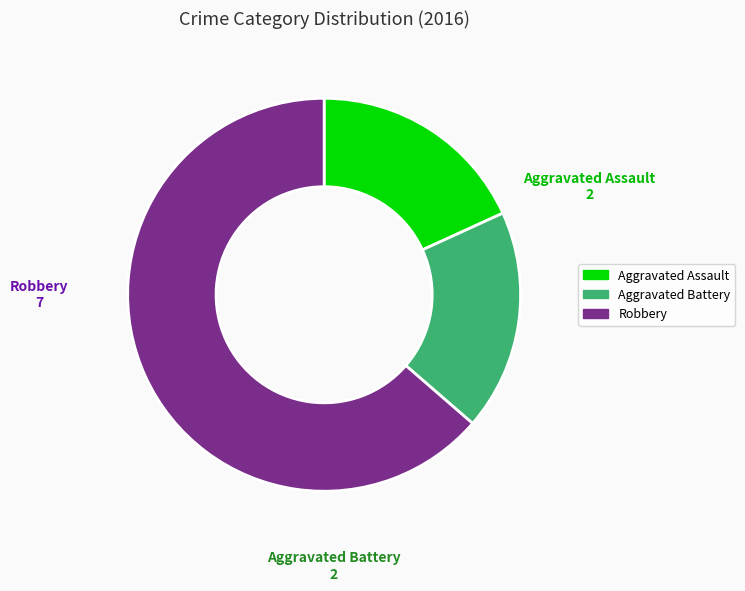

Is Aggravated Assault the majority of the pie?

No